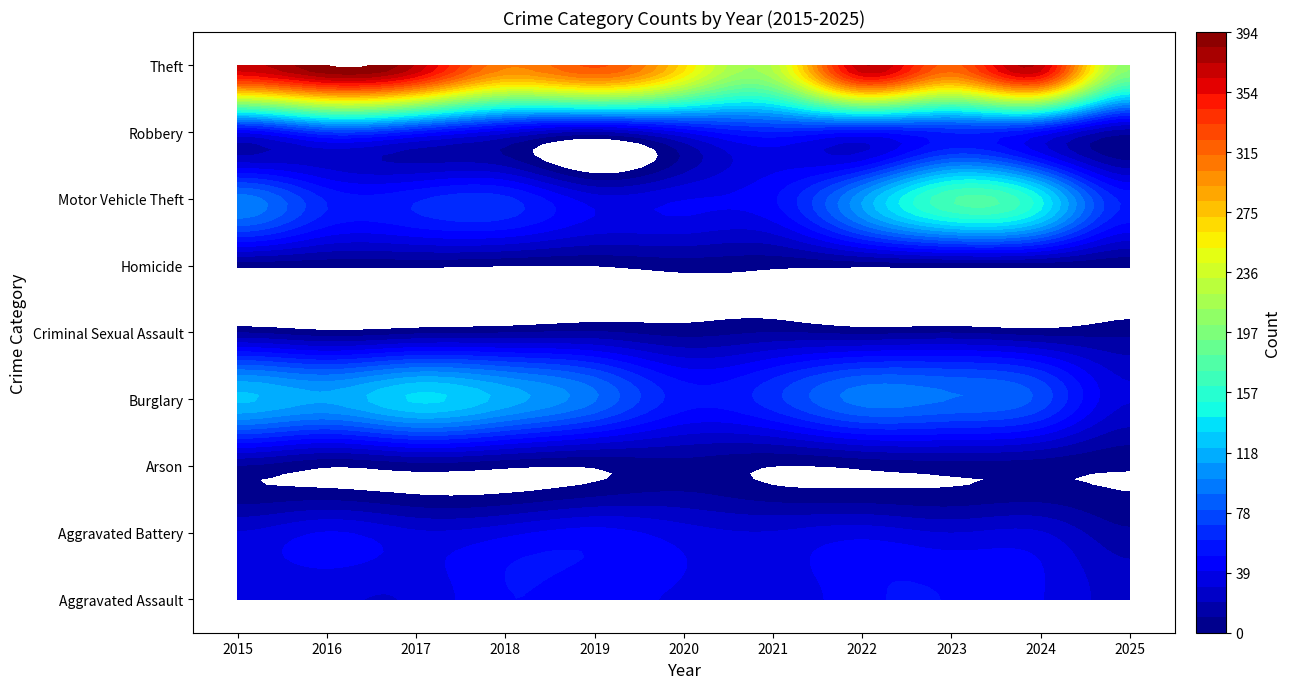

What is the difference between the Motor Vehicle Theft values at 2016 and 2025?

2